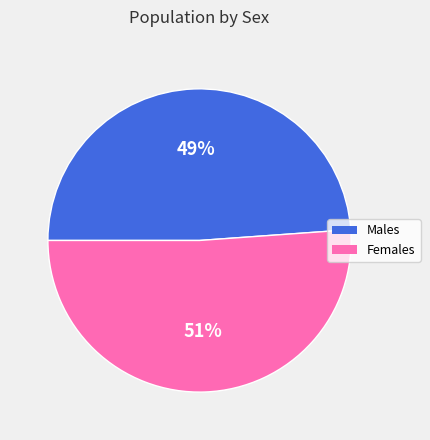

To the nearest percent, what is the difference between the largest and smallest slice percentages?

2%